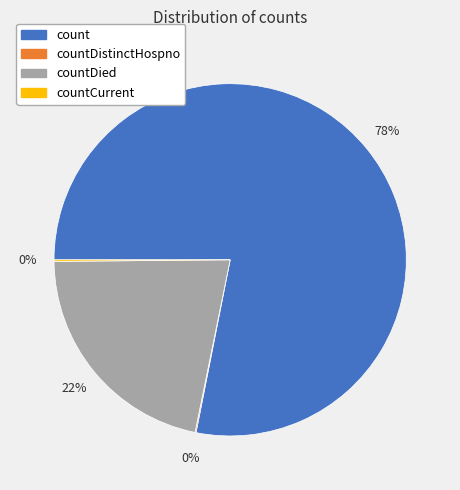

To the nearest percent, what is the difference between the largest and smallest slice percentages?

78%